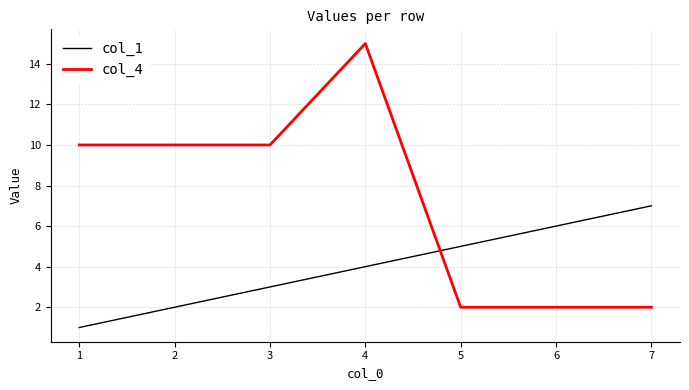

What is the total value across all series at 5?

7